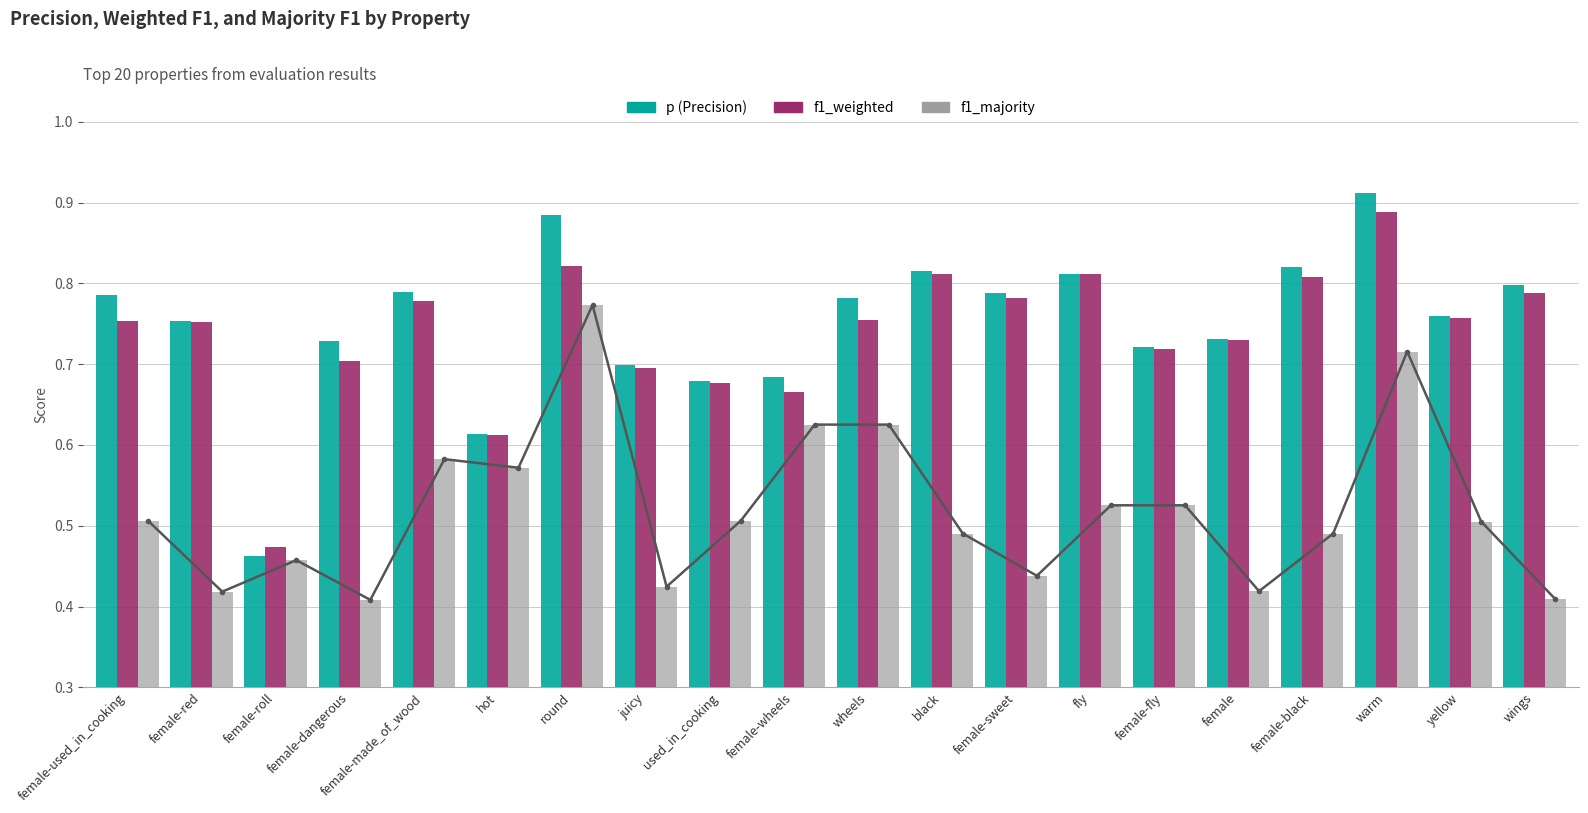

What is the value of the f1_majority (line) bar at the 7th from the left?

0.8